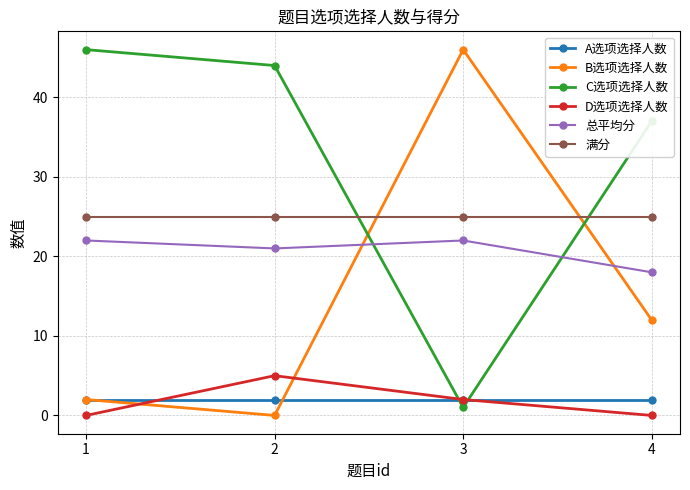

How many times do C选项选择人数 and D选项选择人数 cross each other?

2